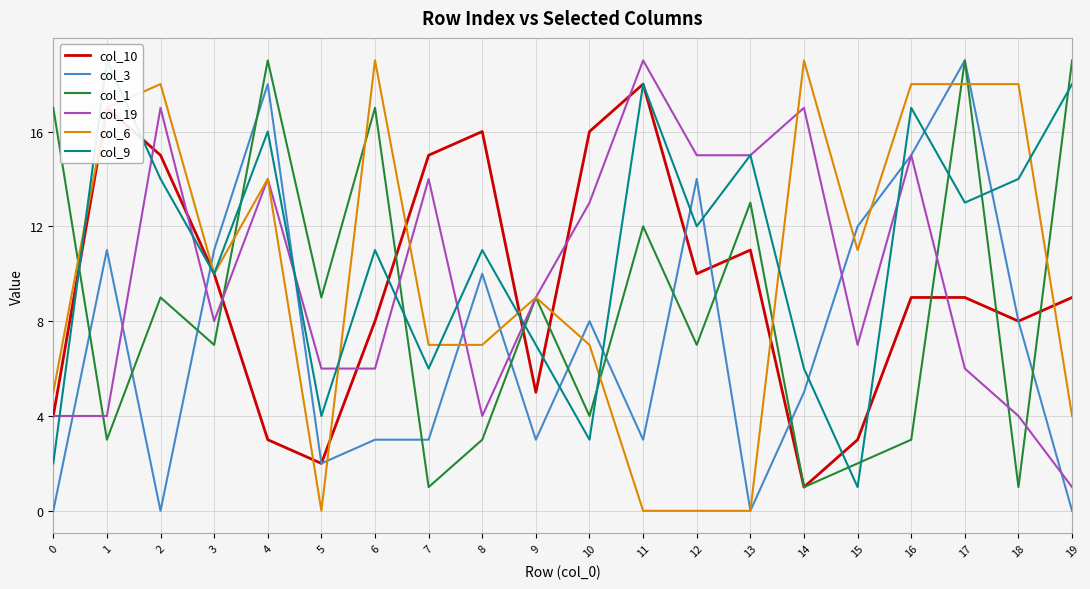

What is the difference between the maximum and minimum values in the col_6 series?

19